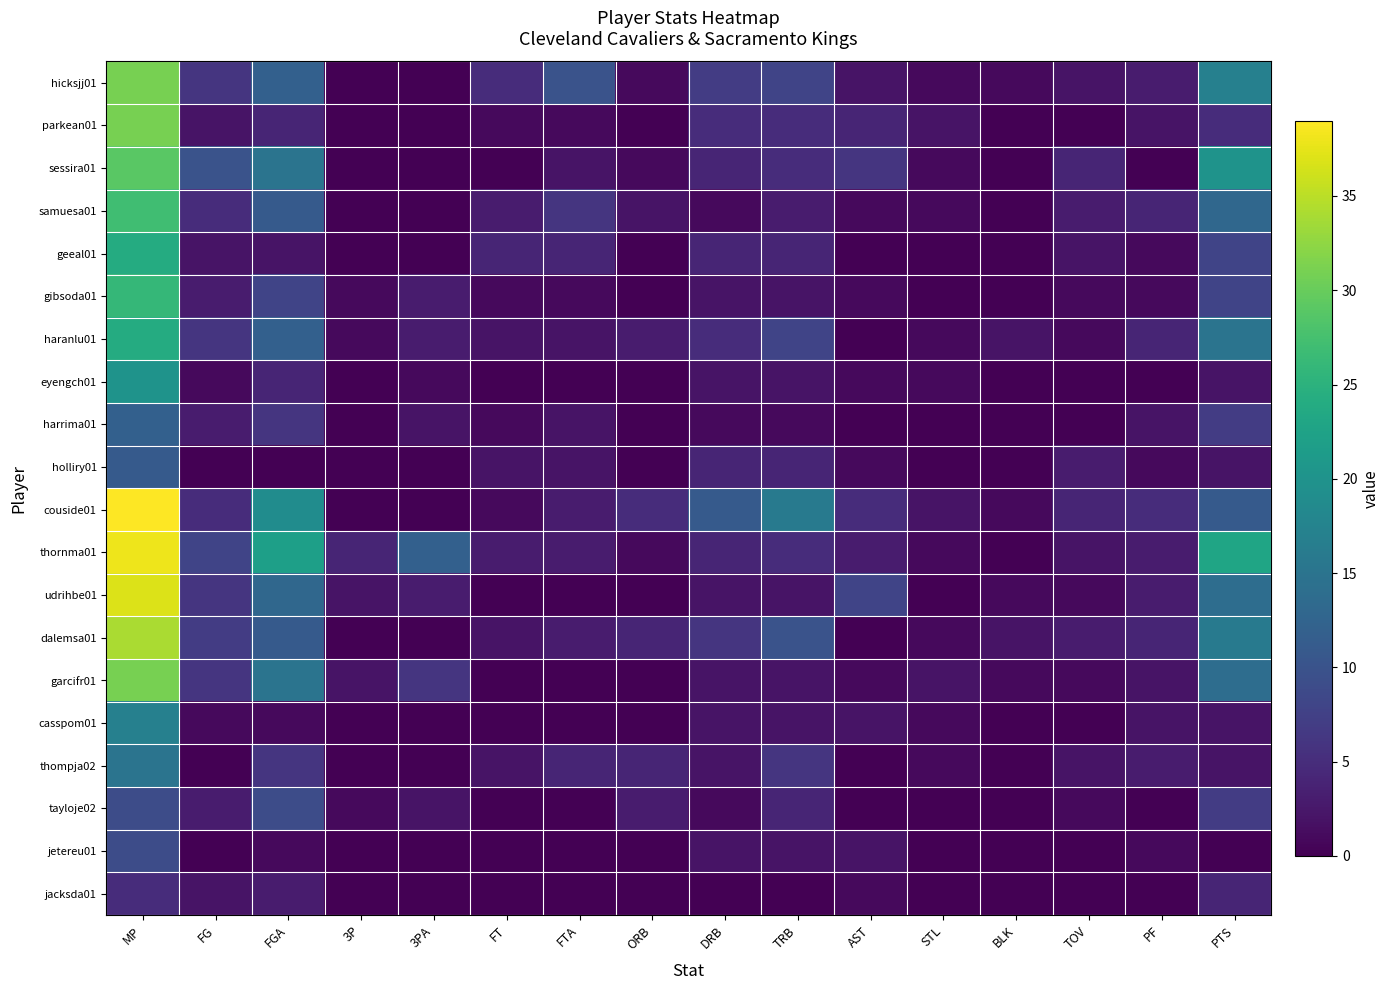

What is the maximum value shown in the chart?

39